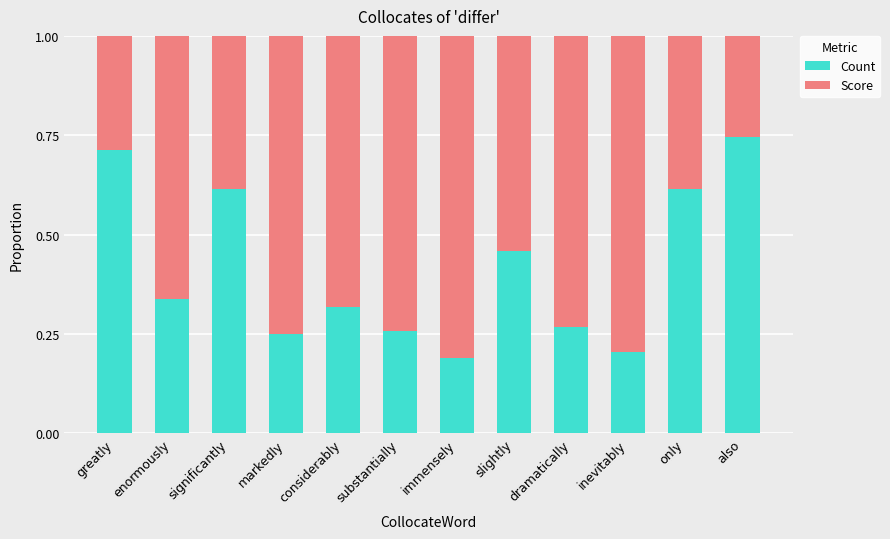

What is the sum of the Count values at only and substantially?

0.9